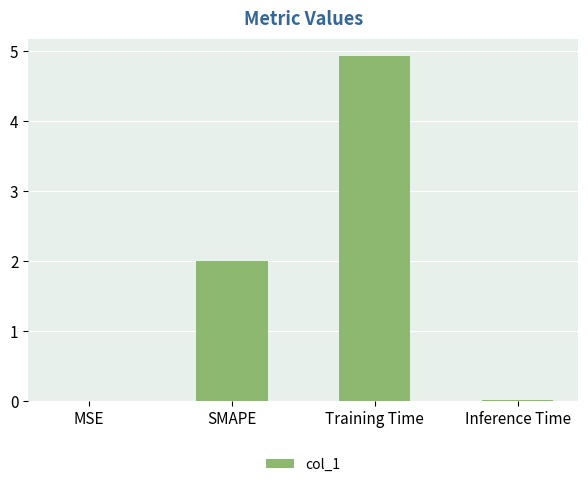

Approximately how many times larger is the value at Training Time compared to SMAPE?

2.5